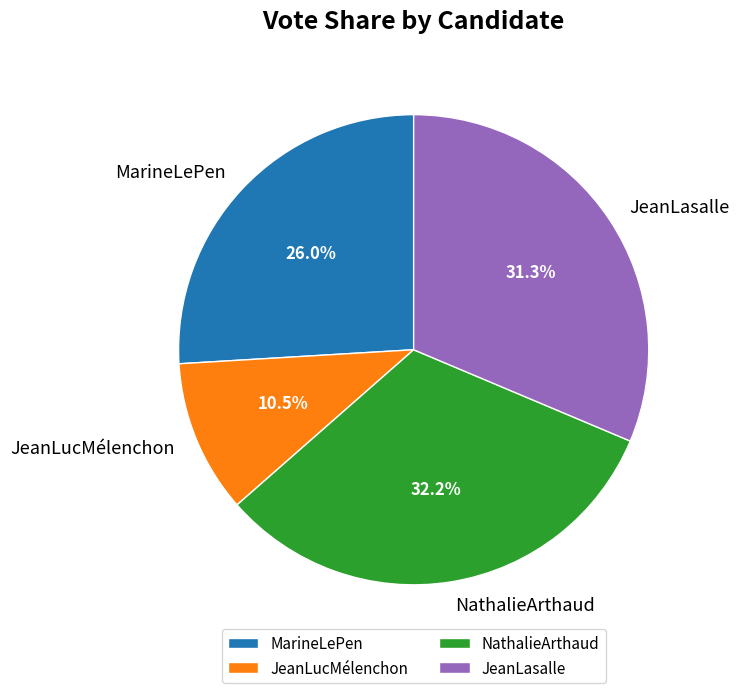

Does NathalieArthaud represent more than half of the total?

No